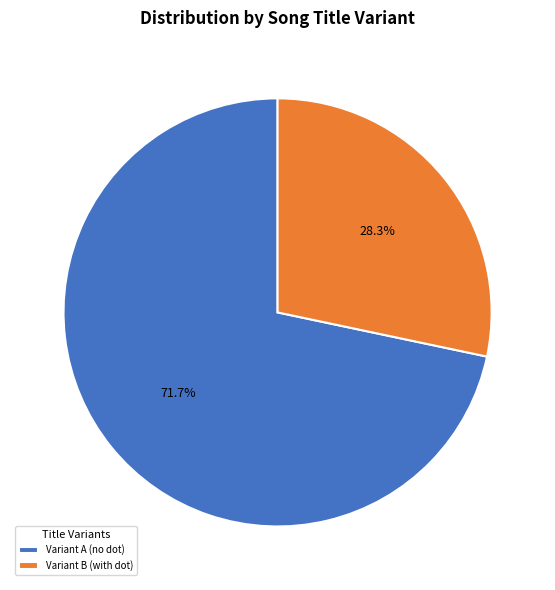

Does any single category account for the majority?

Yes